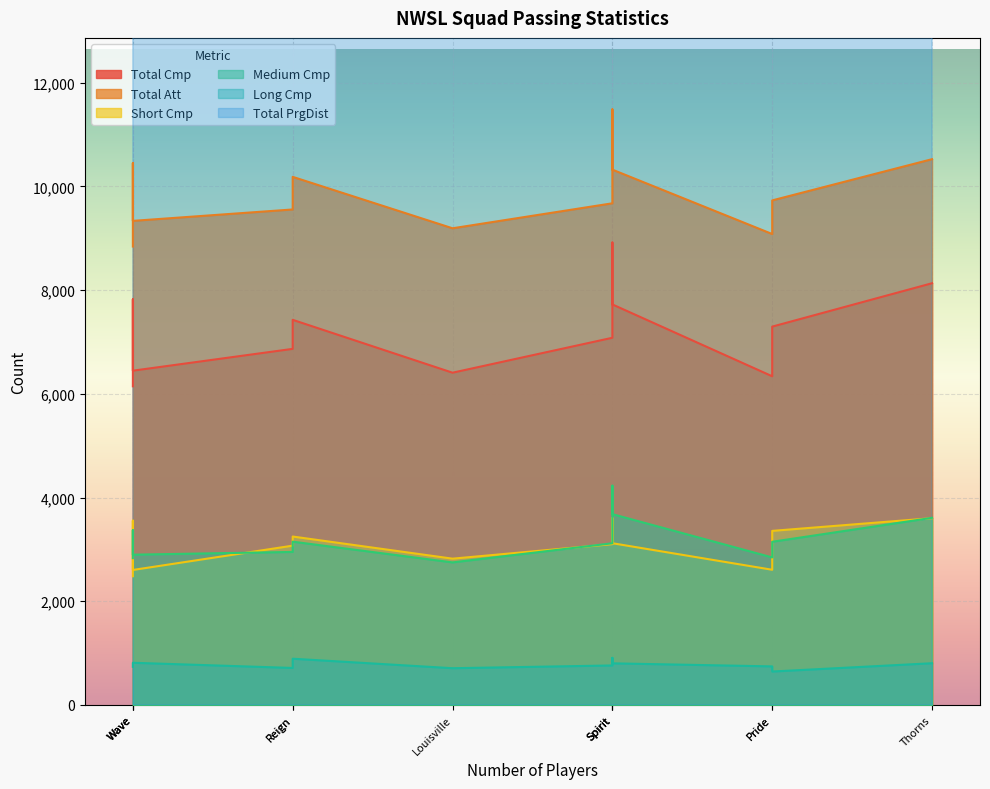

Reading left to right, what are all the values shown in this chart?

Total Cmp: 6868	8919	6146	6339	7082	6408	7297	7823	7428	7725	8134	6447
Total Att: 9557	11488	8842	9083	9676	9194	9732	10451	10186	10325	10527	9337
Short Cmp: 3072	3606	2482	2607	3101	2821	3357	3555	3248	3119	3602	2603
Medium Cmp: 2951	4229	2831	2845	3118	2749	3147	3370	3149	3680	3609	2898
Long Cmp: 713	908	735	743	761	708	644	774	891	802	804	813
Total PrgDist: 52614	59692	51686	47580	52584	49823	50928	55450	57296	57429	57651	55761